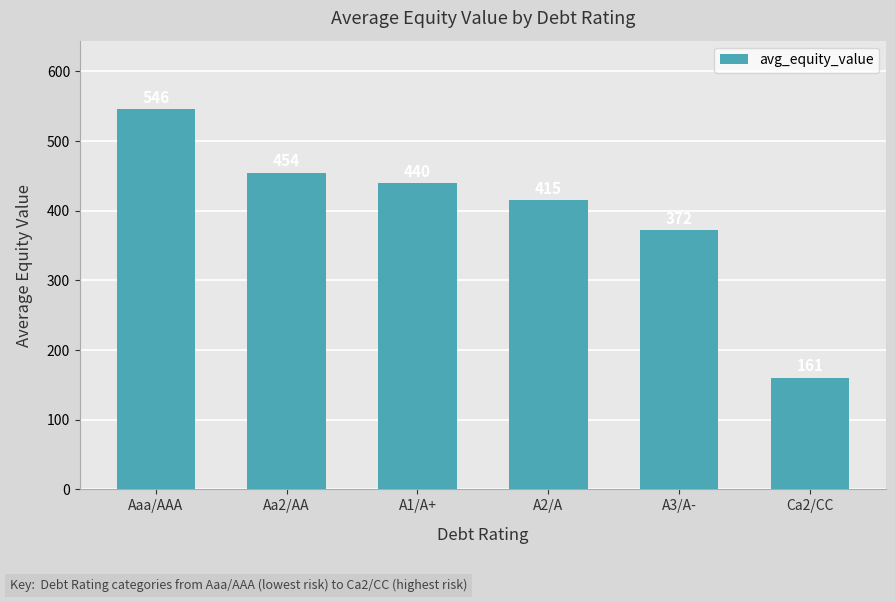

What is the label of the 6th bar from the left?

Ca2/CC